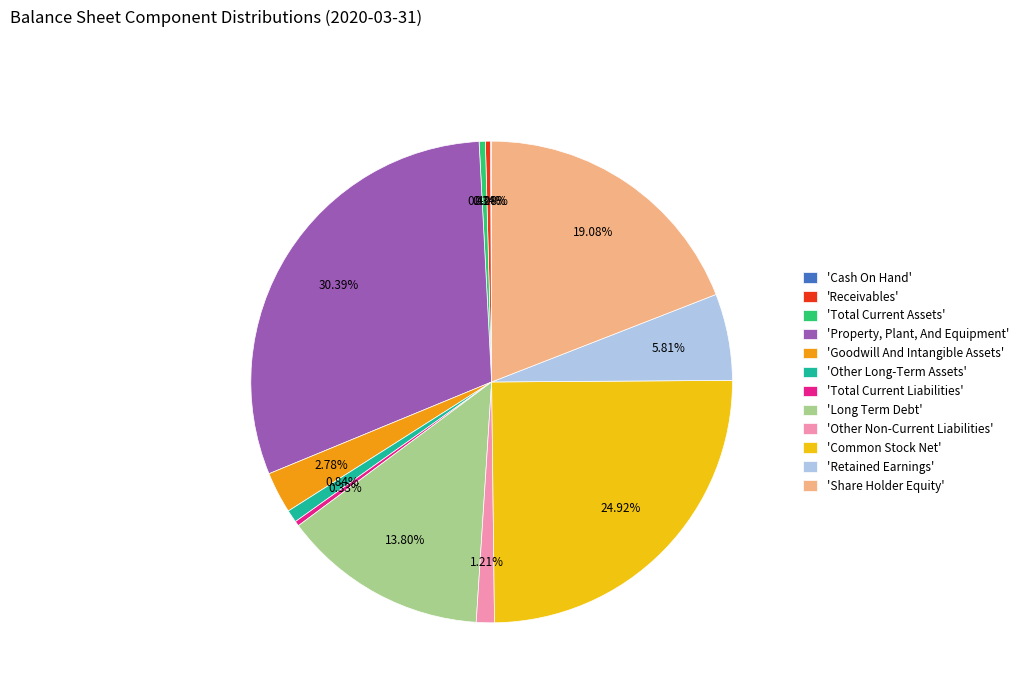

Which slice is the largest?

'Property, Plant, And Equipment'